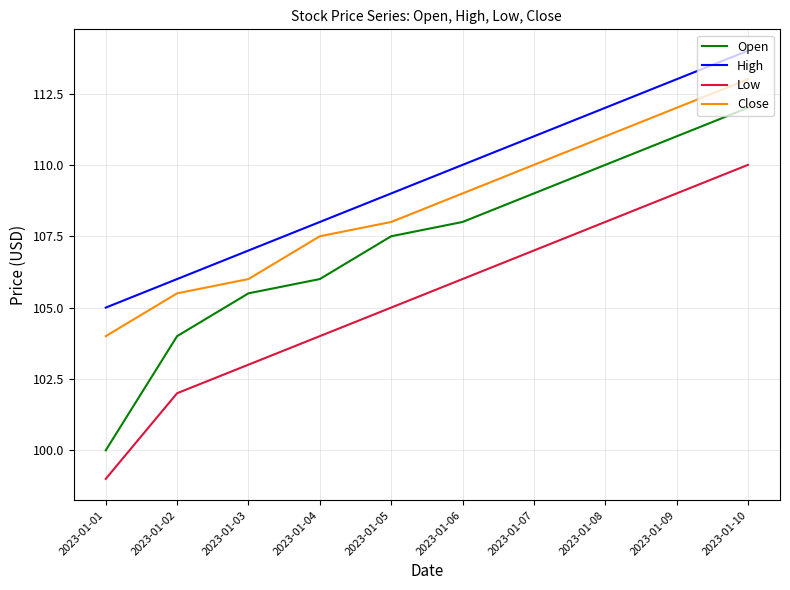

Which category has the highest value across all series?

2023-01-10